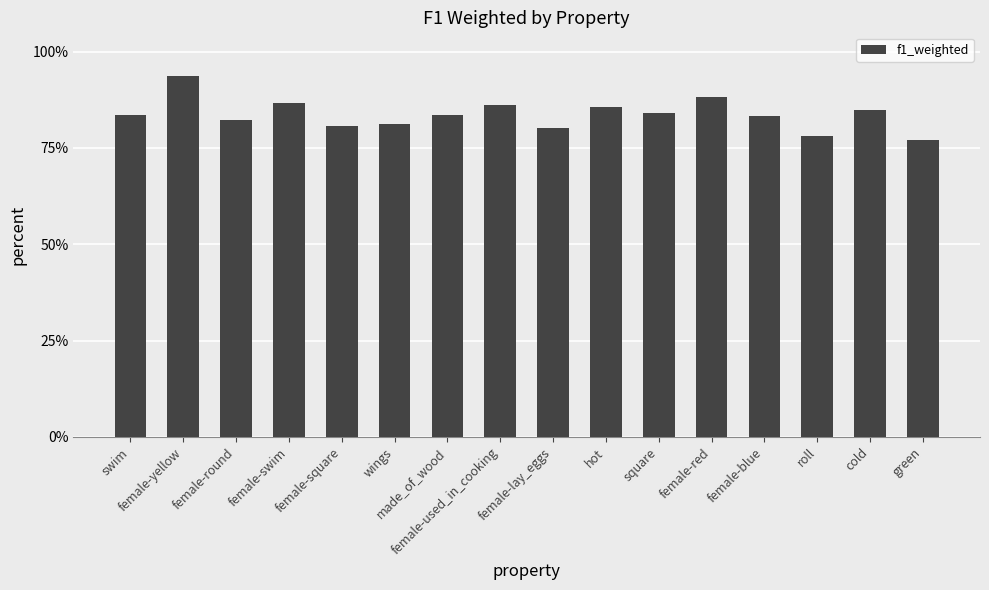

Which label corresponds to the largest value in the chart?

female-yellow